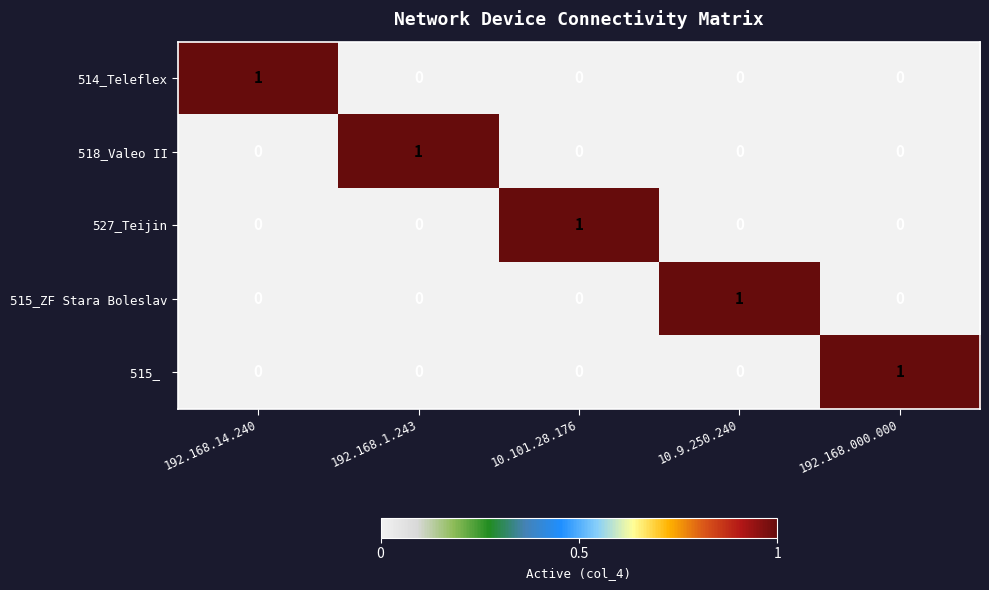

Is it true that 527_Teijin equals 1 at 192.168.14.240?

False